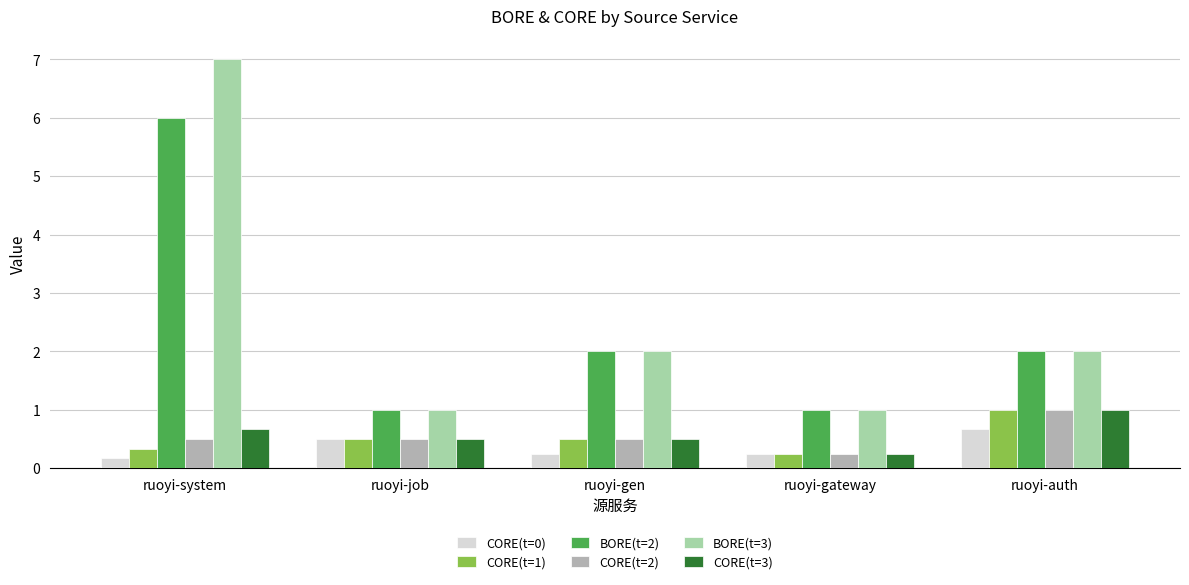

What is the difference between the CORE(t=3) values at ruoyi-system and ruoyi-gen?

0.2